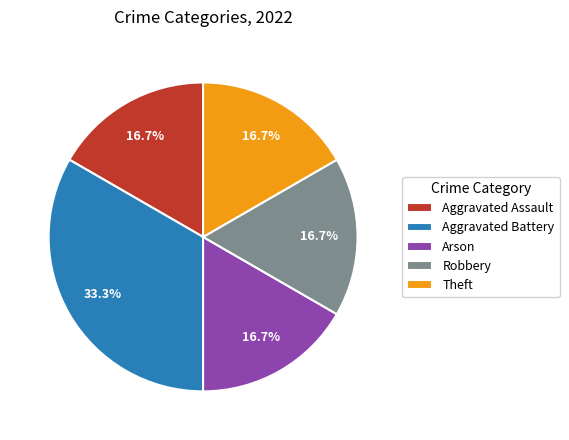

The Arson slice represents 17% of the pie. True or false?

True